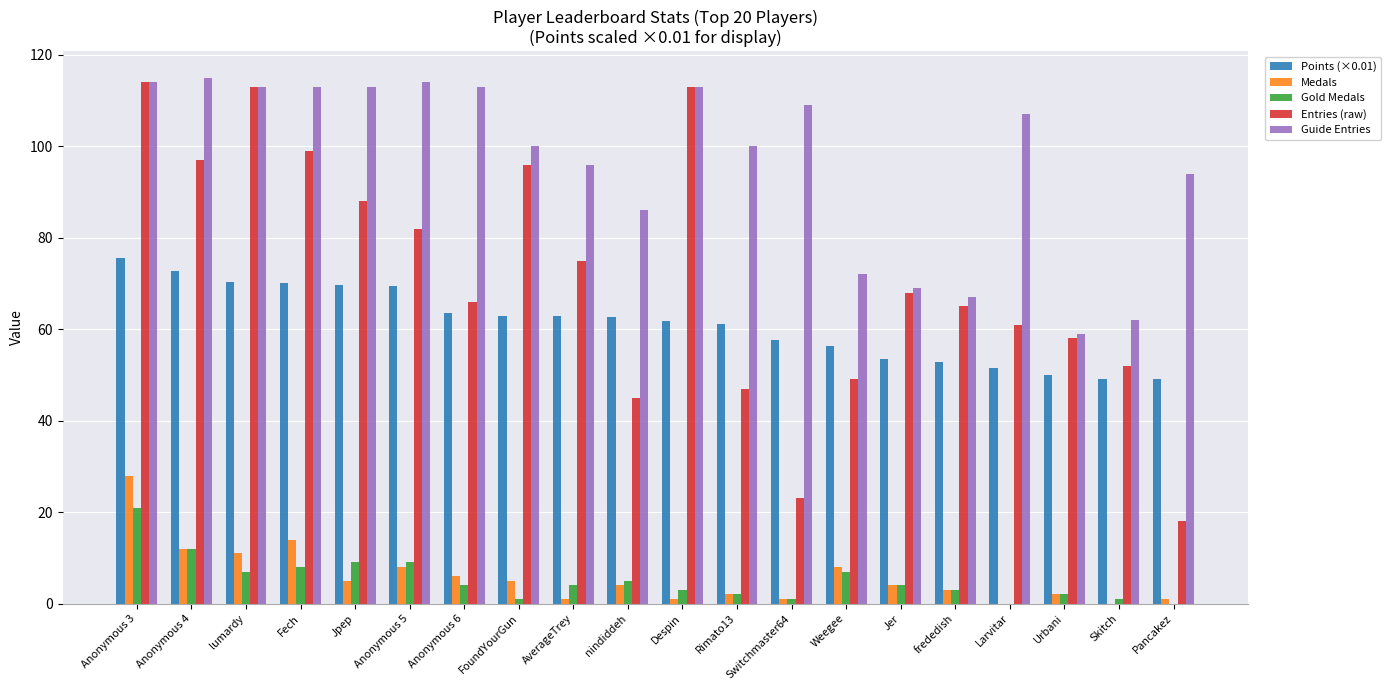

What is the sum of the Points (×0.01) values at nindiddeh and Jer?

116.2